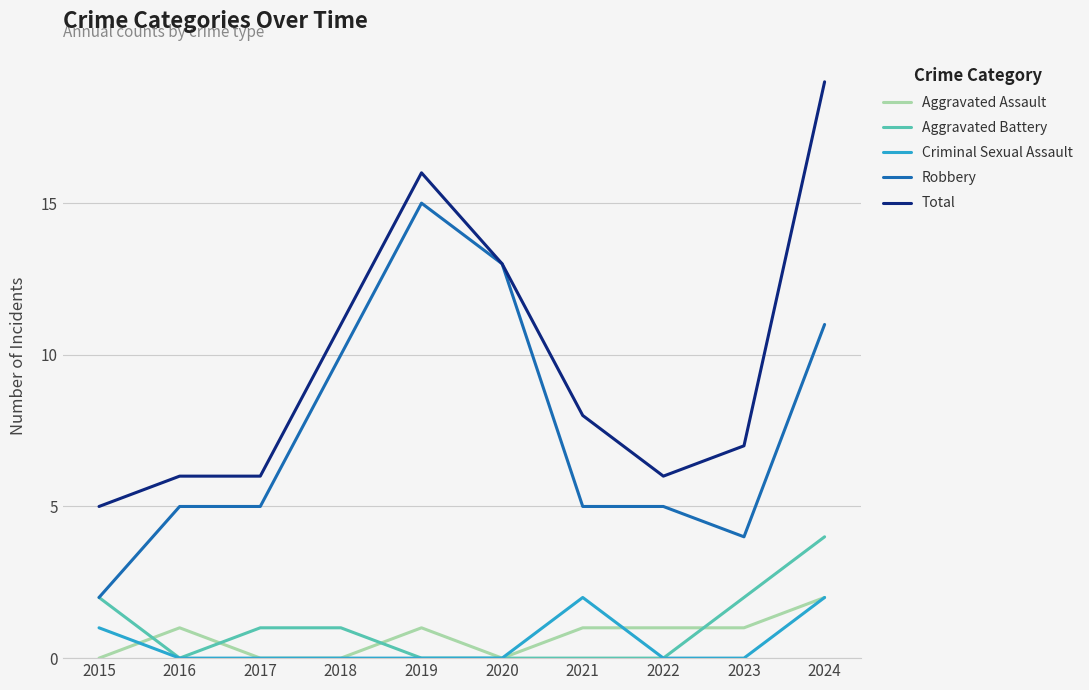

What is the average value of the Robbery series?

8